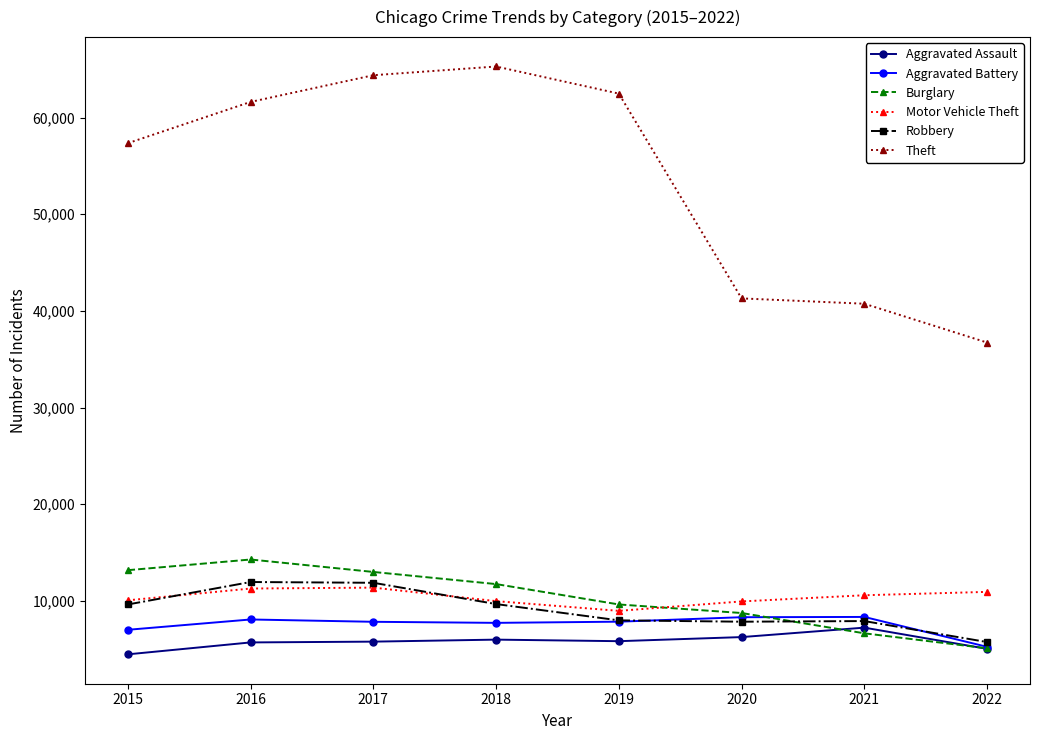

The value of Aggravated Assault at 2019 is 5840. True or false?

True